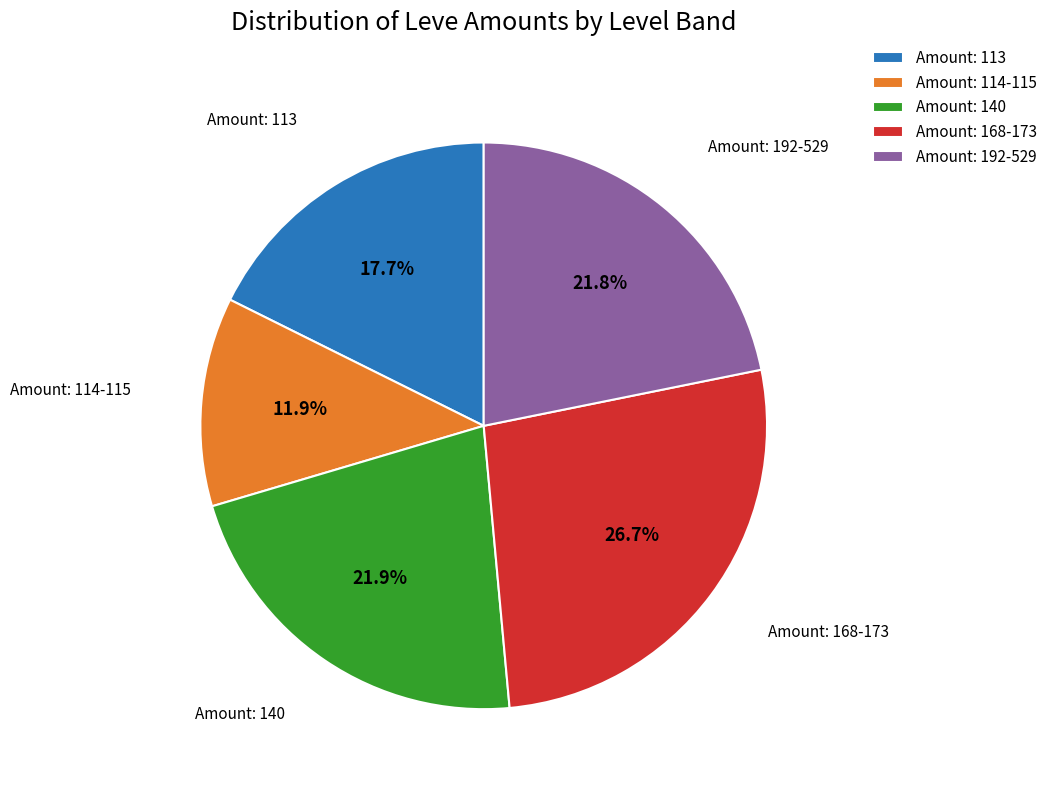

Approximately how many times larger is the value at Amount: 168-173 compared to Amount: 113?

1.5